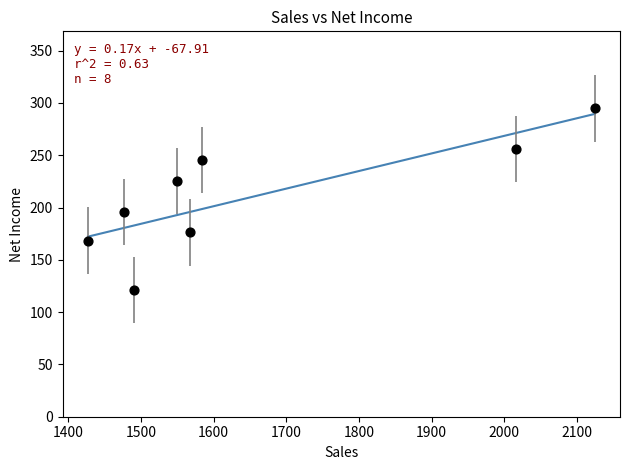

What is the range of Y values (max minus min)?

173.9